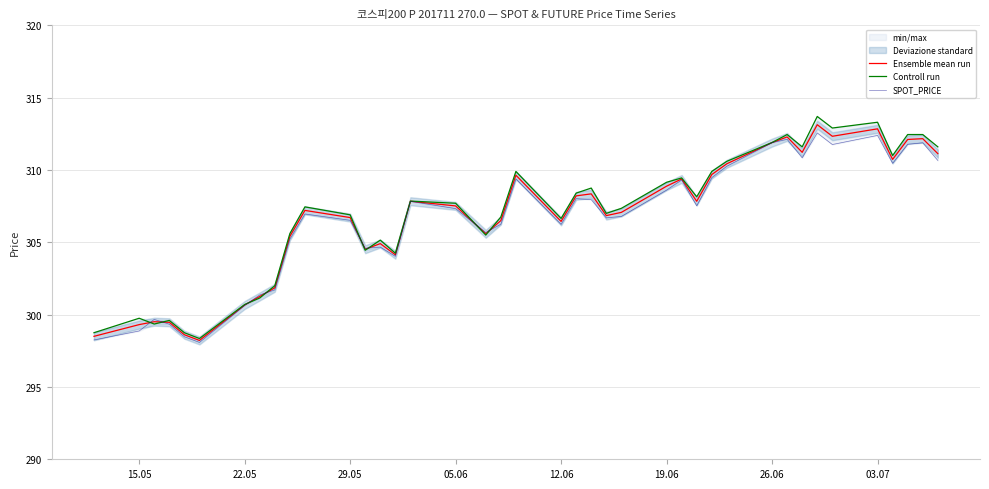

The value of Ensemble mean run at 05.06 is 307.5. True or false?

True